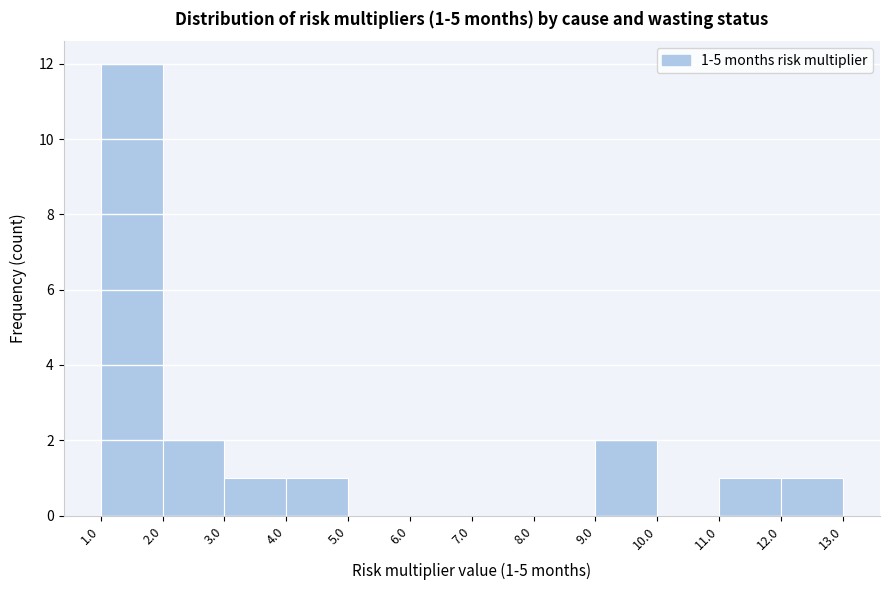

Over which range of the x-axis is the bar tallest?

1.0 to 2.0